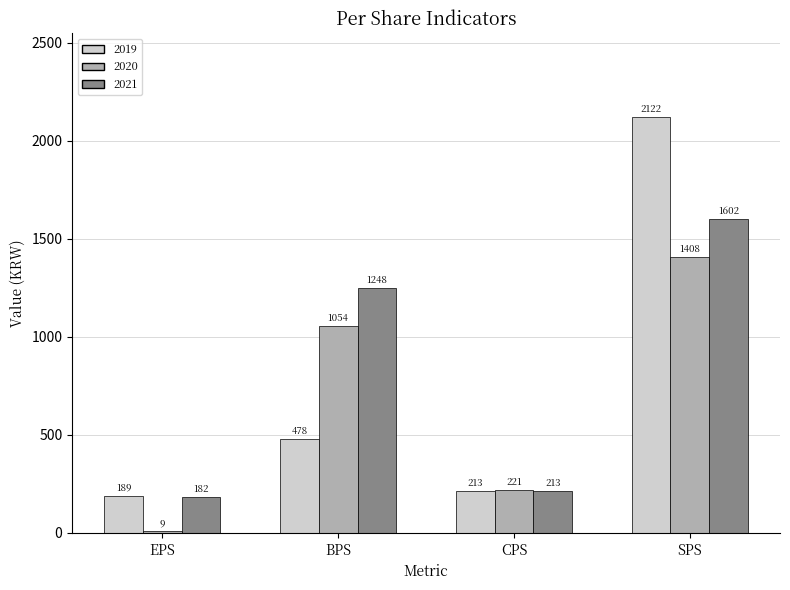

List the series in order of their peak value, lowest first.

2020, 2021, 2019